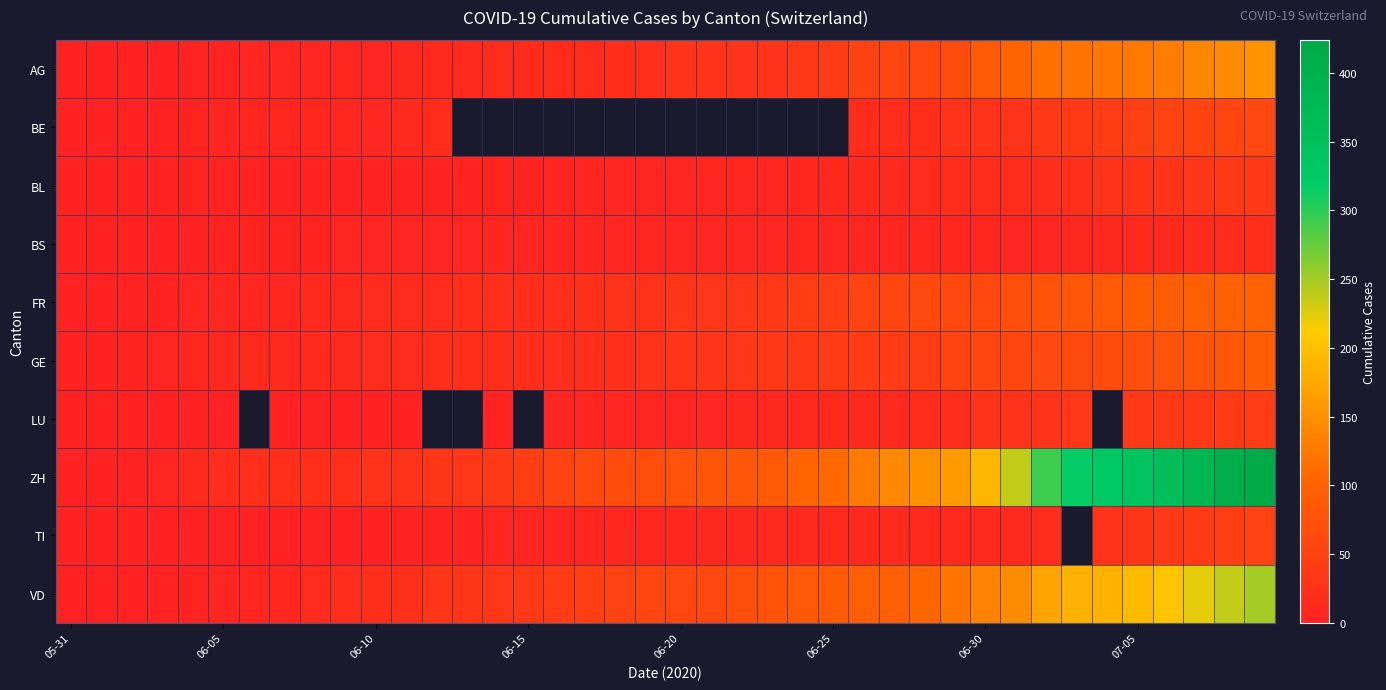

At which label does BL reach its minimum?

05-31